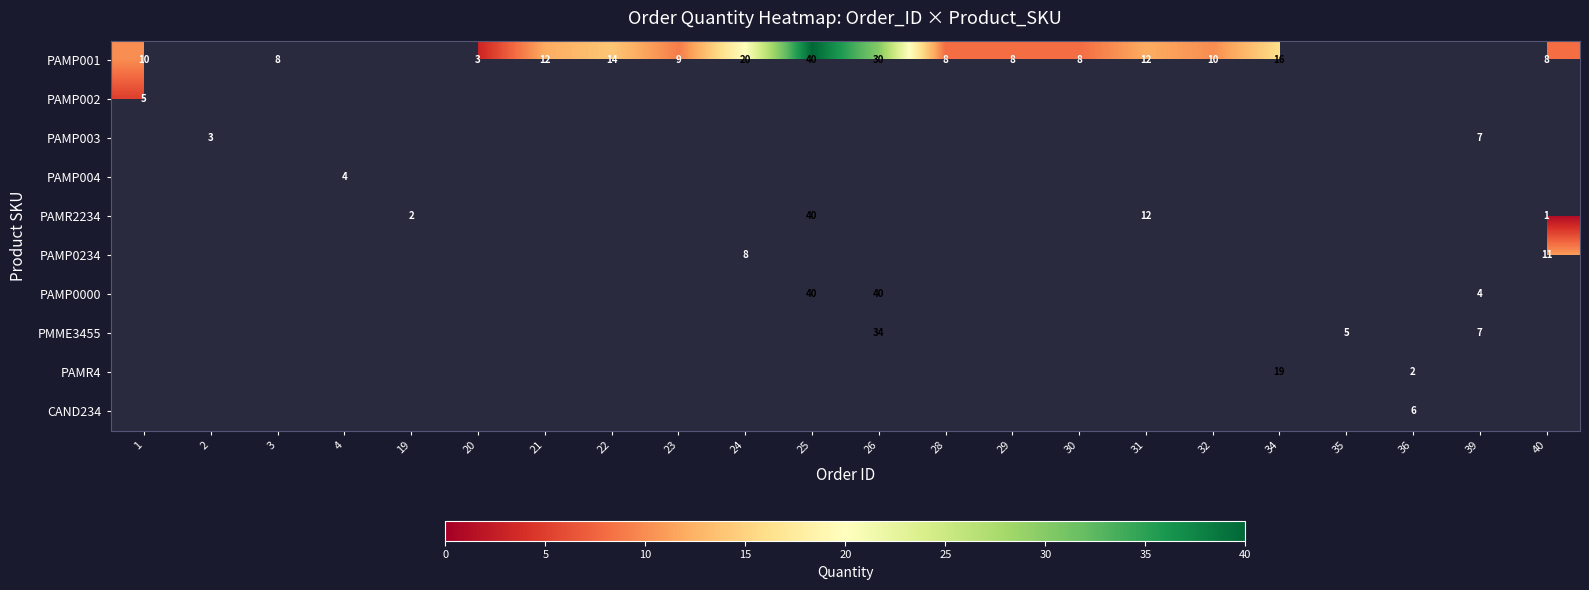

The PAMR2234 series shows 12 at 31. True or false?

True